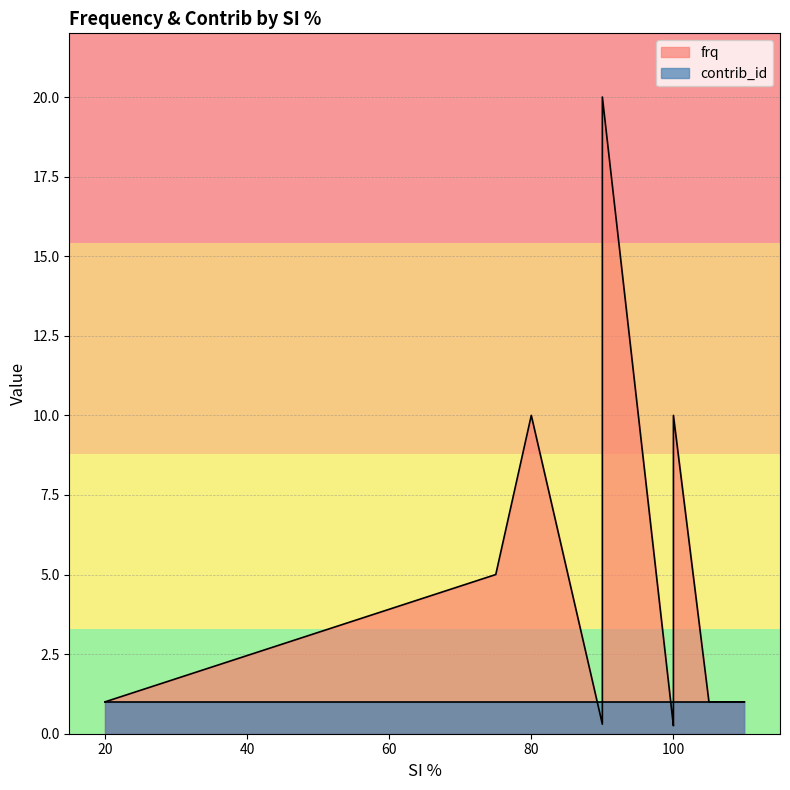

Which category has the lowest value in the contrib_id series?

80